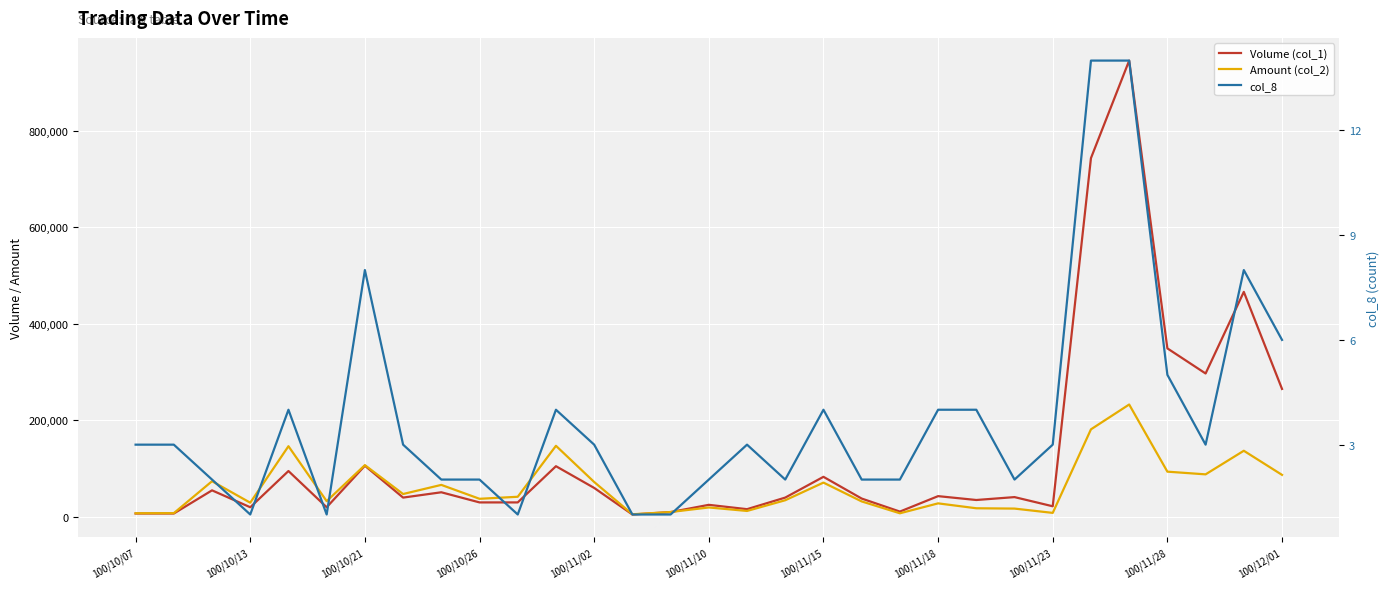

Rank the series at 25 from lowest to highest value.

col_8, Amount (col_2), Volume (col_1)